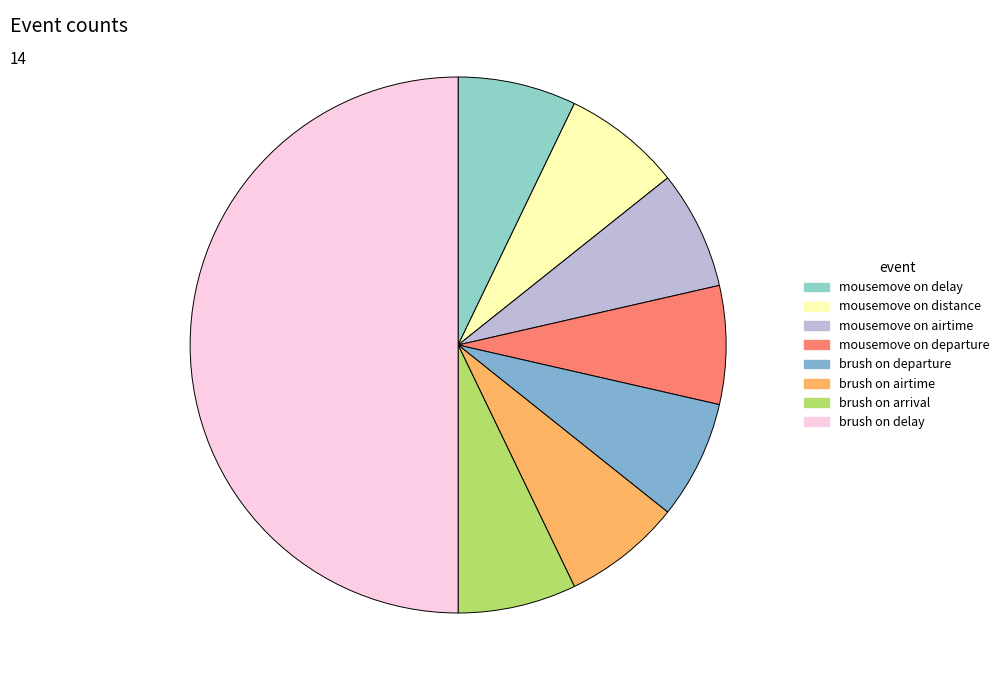

To the nearest percent, what percentage of the pie is brush on arrival?

7%